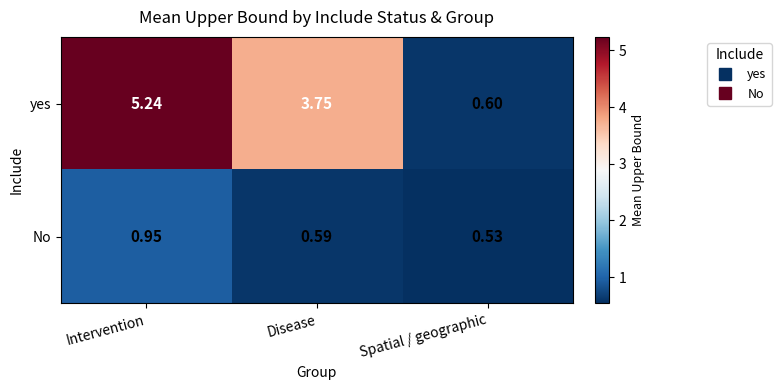

Where is No nearest to the value 0?

Spatial / geographic